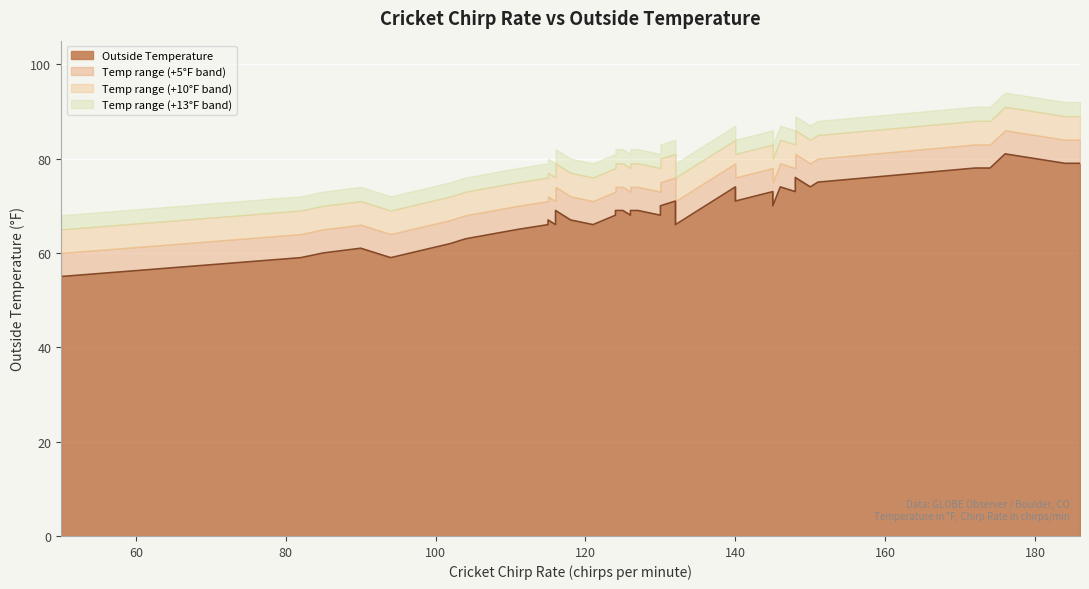

Which label corresponds to the largest value in the chart?

176